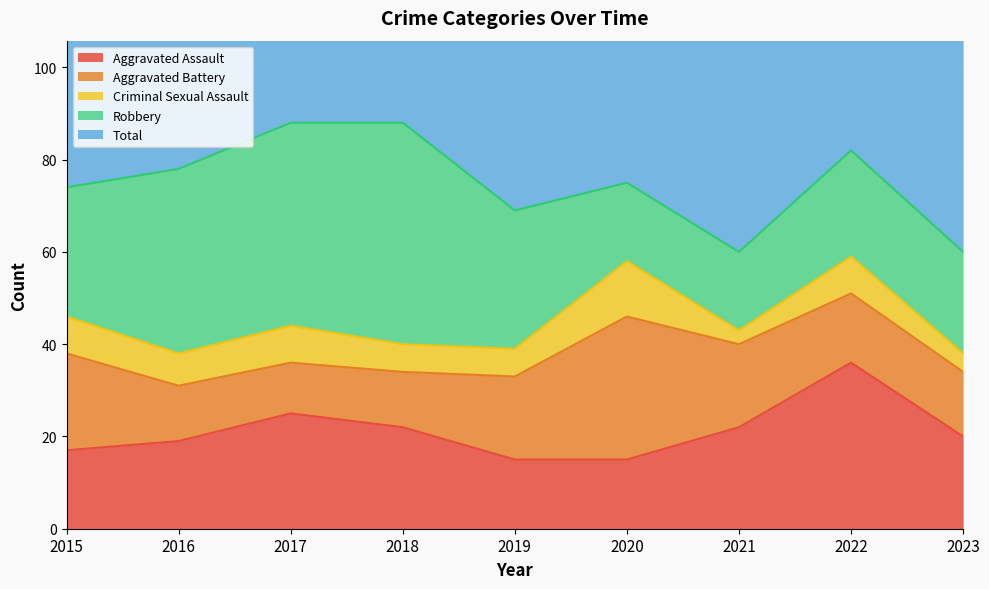

What is the difference between the maximum and minimum values in the Aggravated Assault series?

21